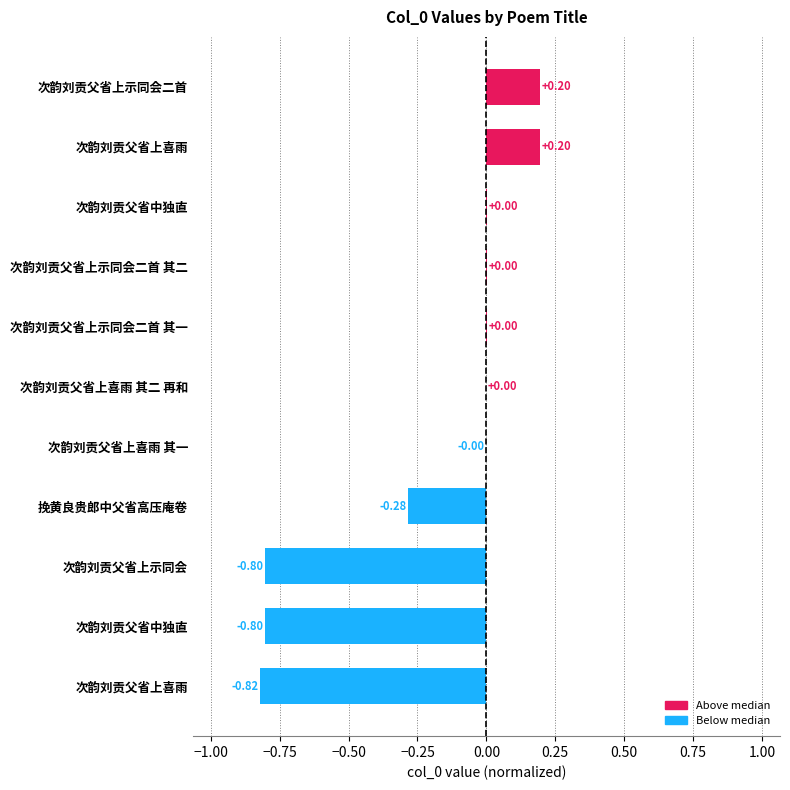

Count the number of categories in the chart.

11